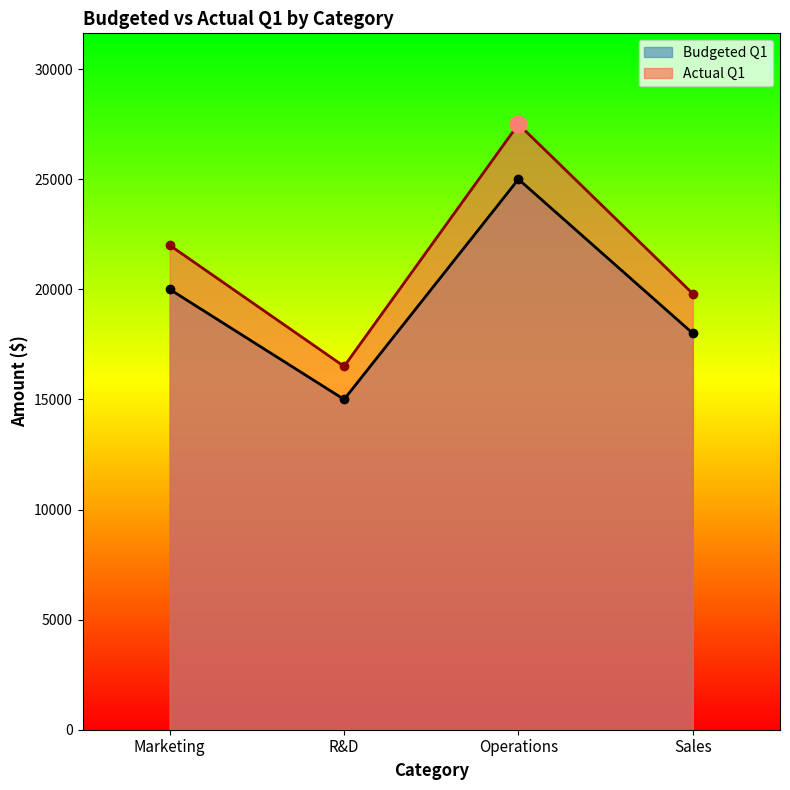

True or false: Actual Q1 and Budgeted Q1 cross at least once.

False